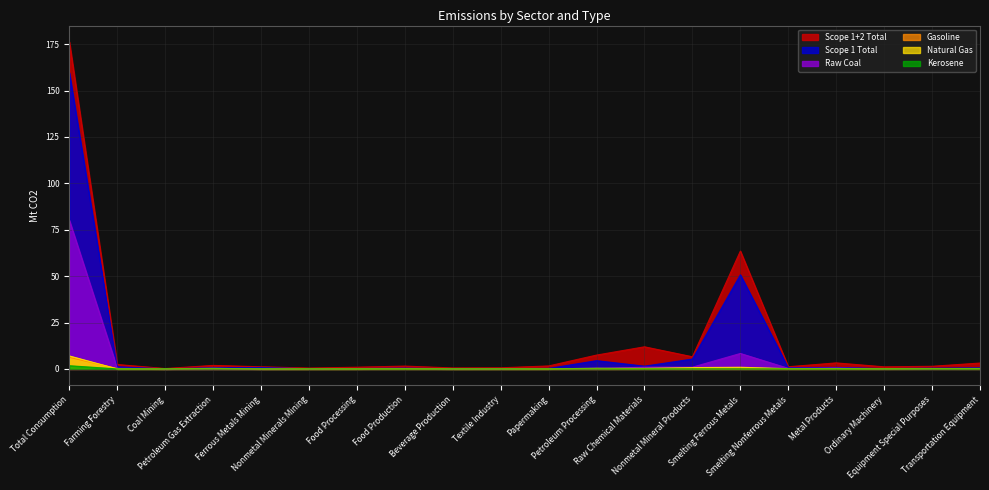

Between which two adjacent categories do Natural Gas and Gasoline first intersect?

Total Consumption and Farming Forestry